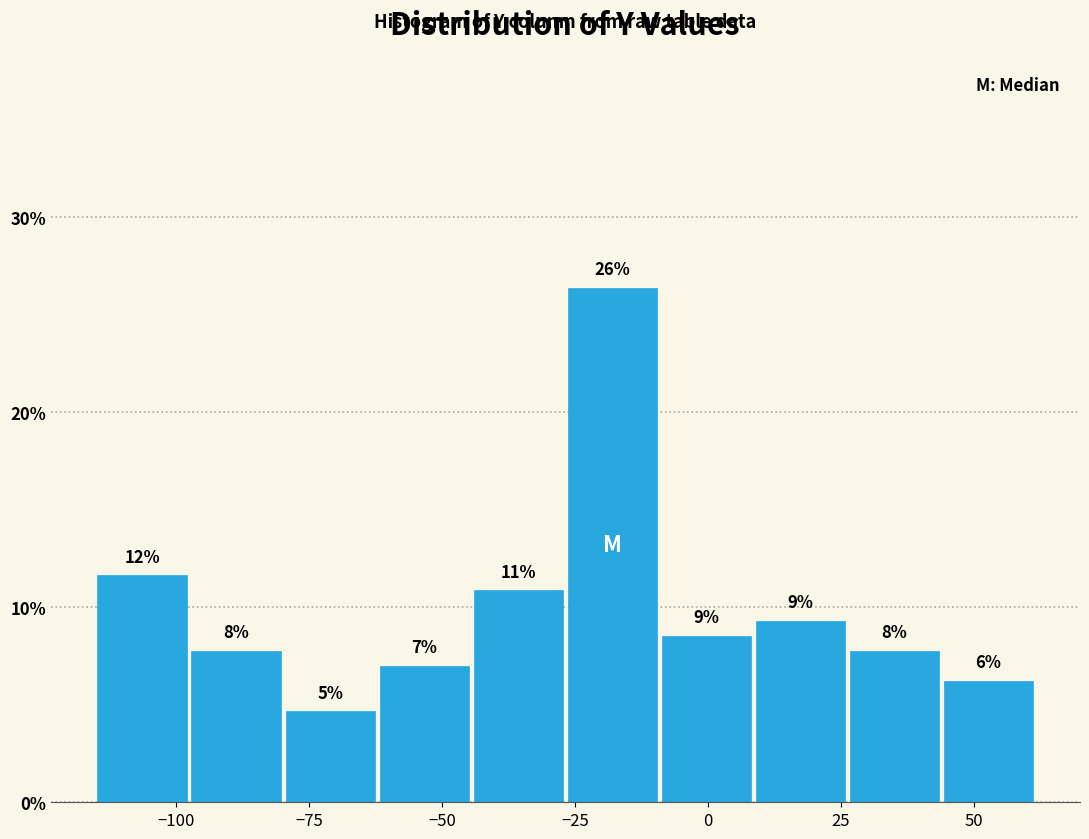

Around what value on the x-axis is the tallest bar? Give the approximate position of its centre, as read against the axis.

-20